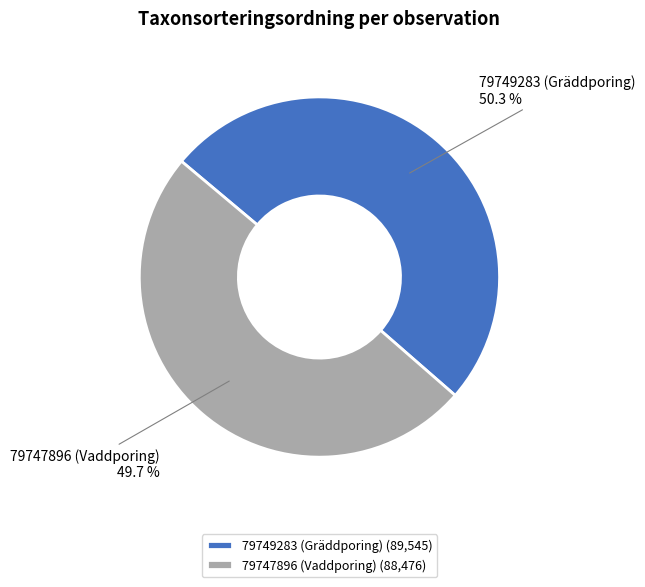

Count the number of slices in the pie.

2